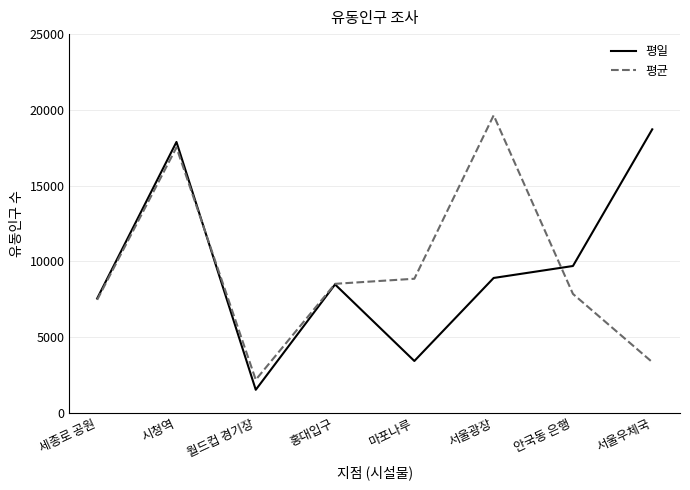

What is the total value across all series at 세종로 공원?

14995